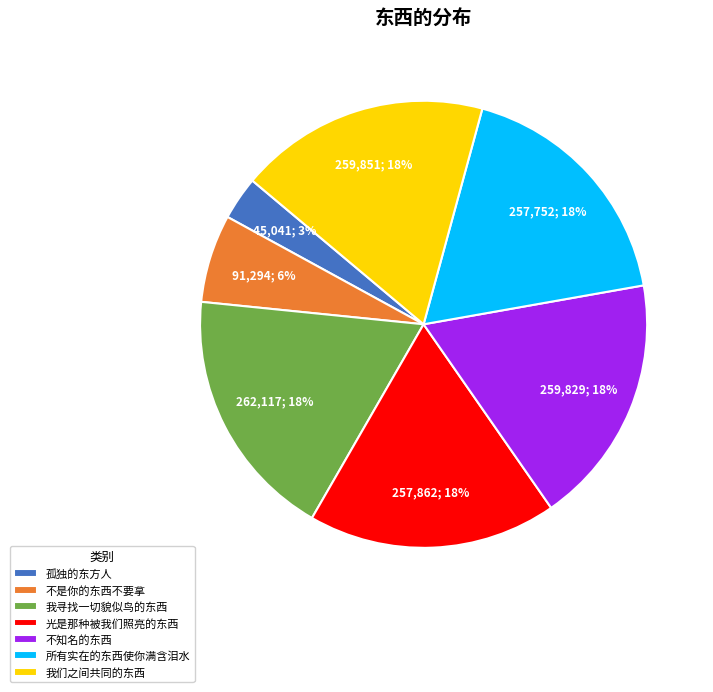

Which slice is the smallest?

孤独的东方人